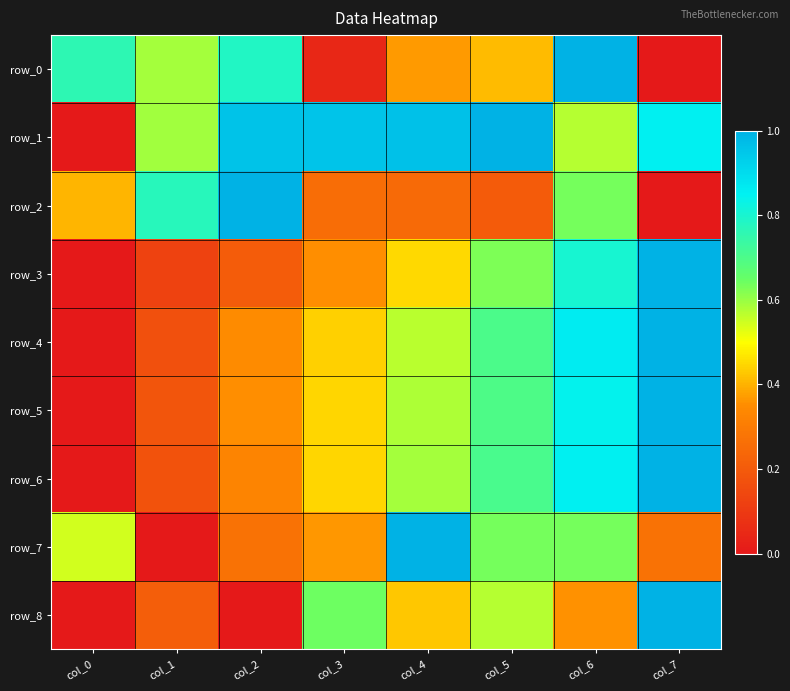

What is the total value across all series at col_3?

3.9